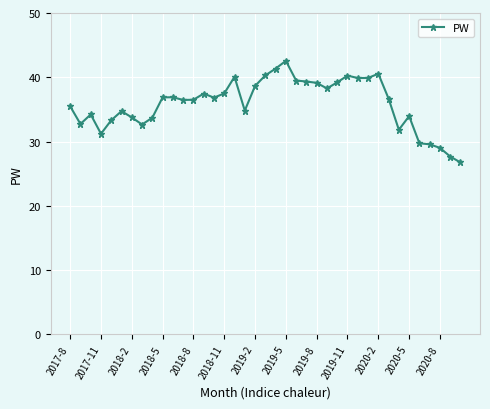

What is the average value?

35.9